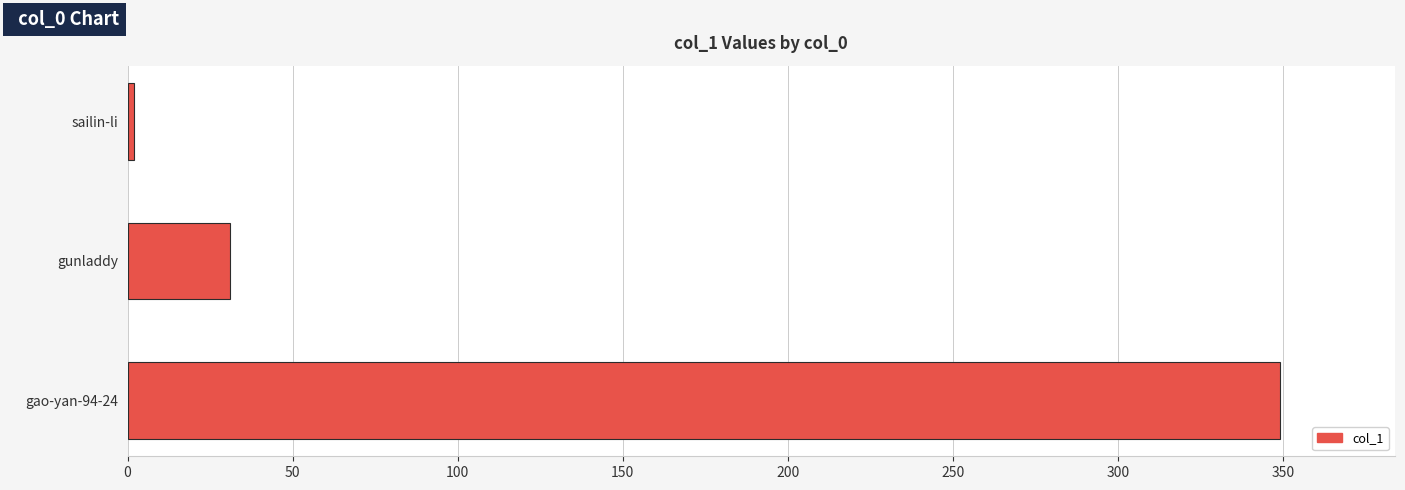

Rank the categories by value from highest to lowest.

gao-yan-94-24, gunladdy, sailin-li